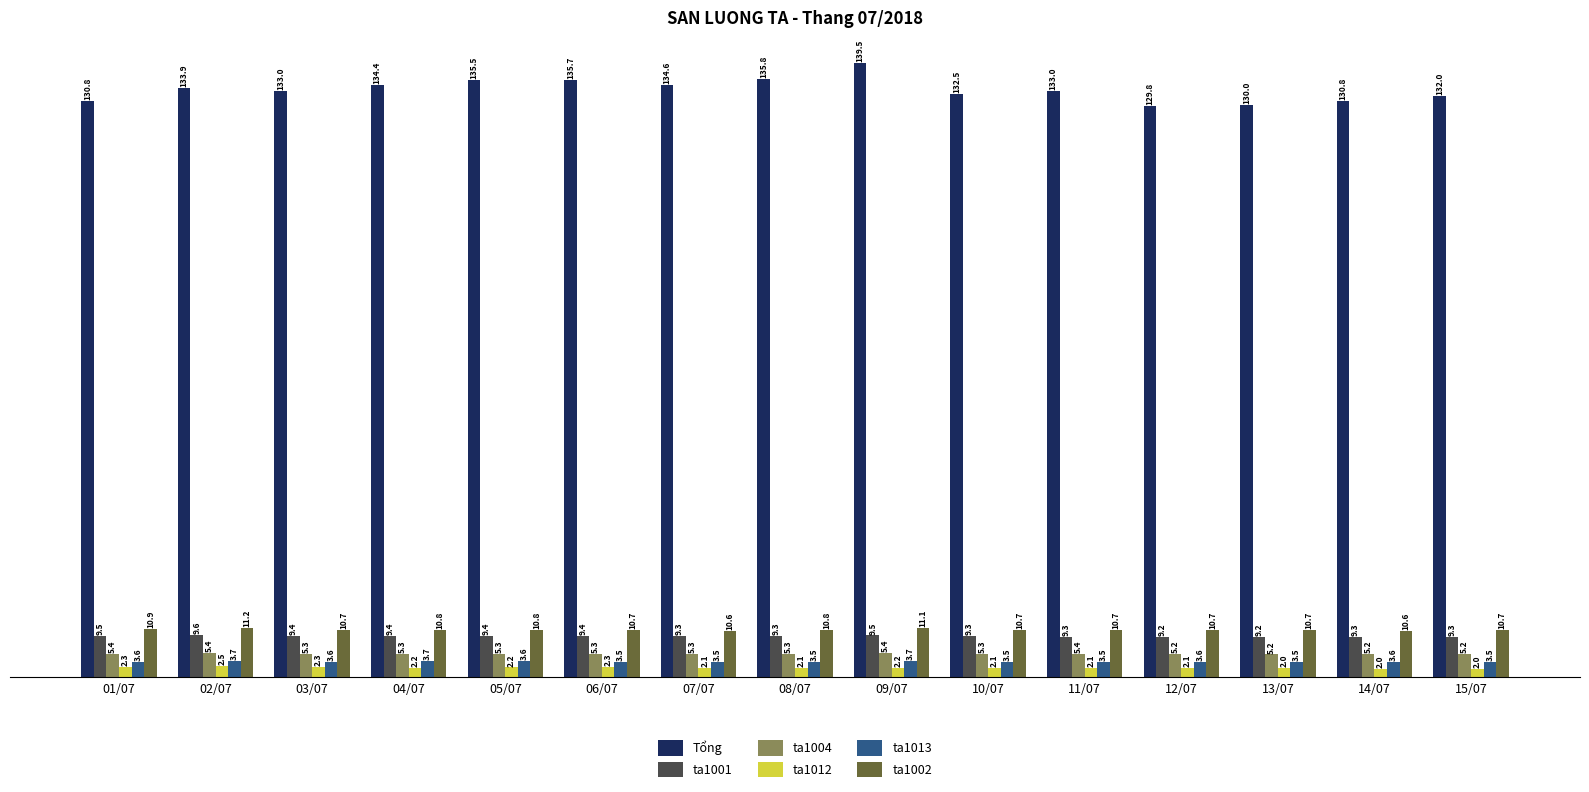

Between 07/07 and 11/07, which series saw the biggest shift?

Tổng